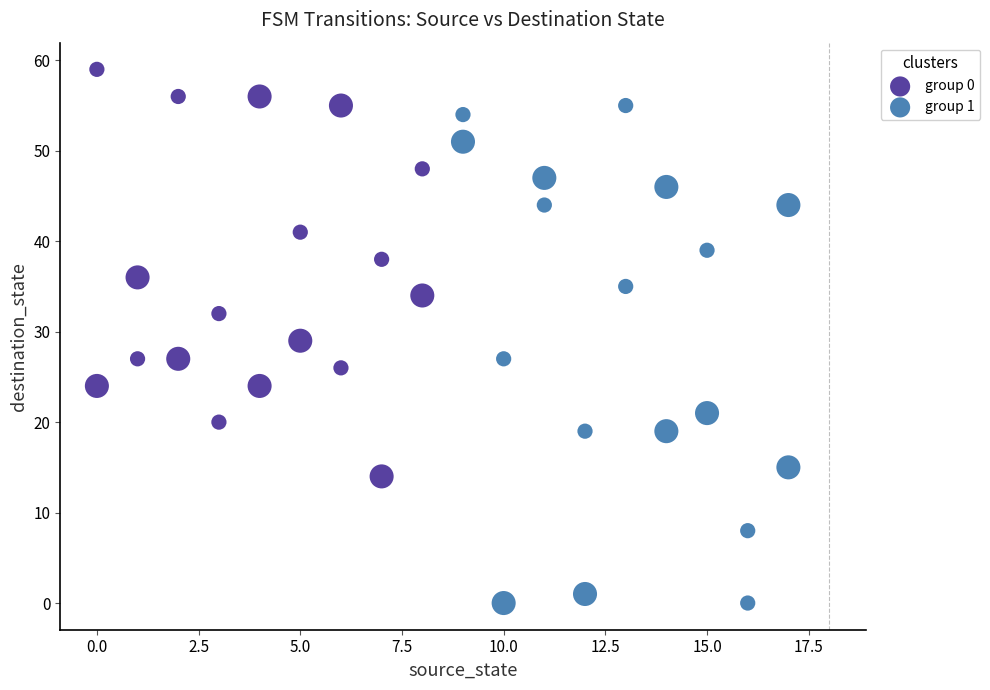

Which series contains the lowest Y value?

group 1